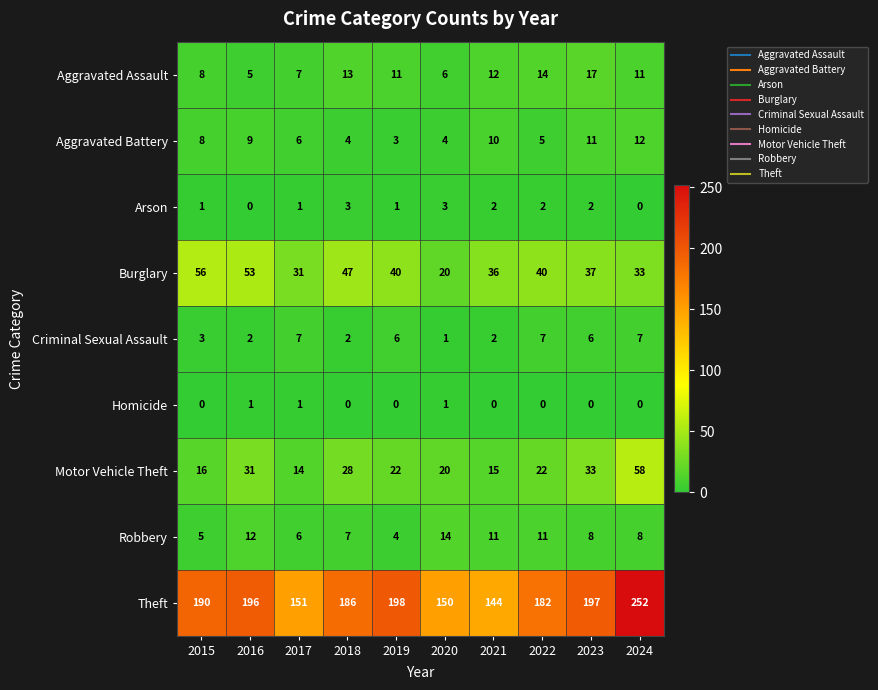

At which label does Aggravated Battery reach its peak?

2024